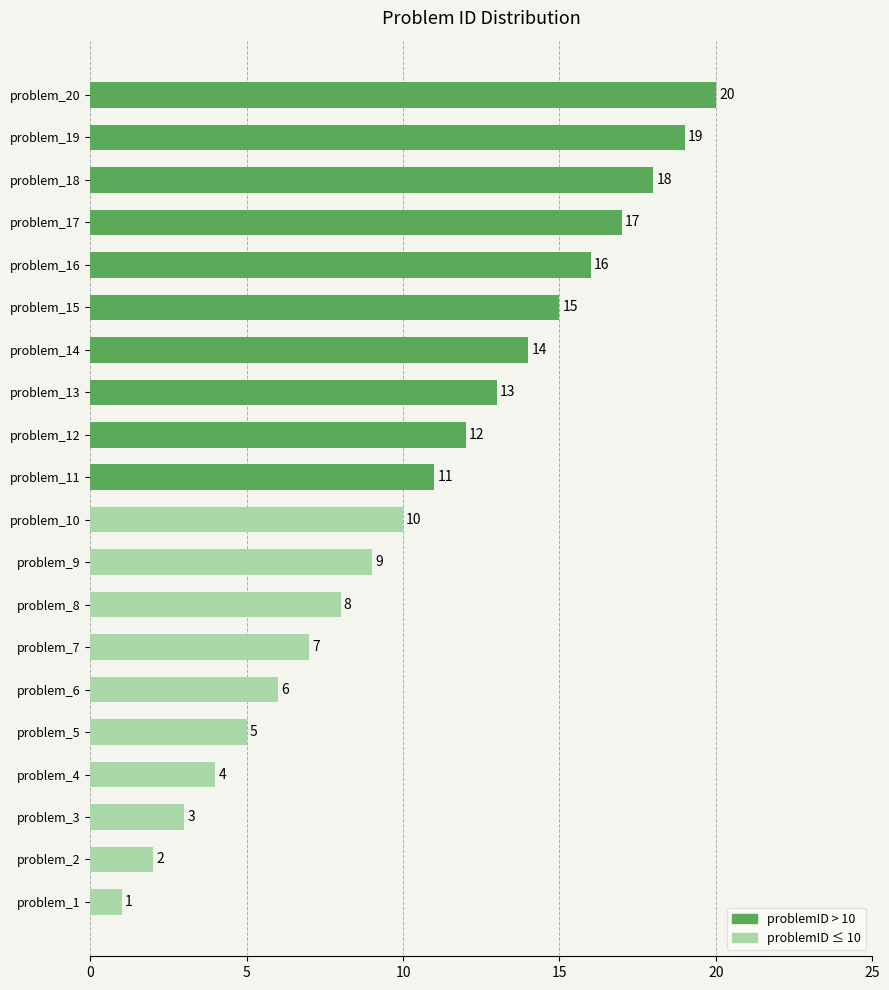

The value at problem_20 is 20. True or false?

True